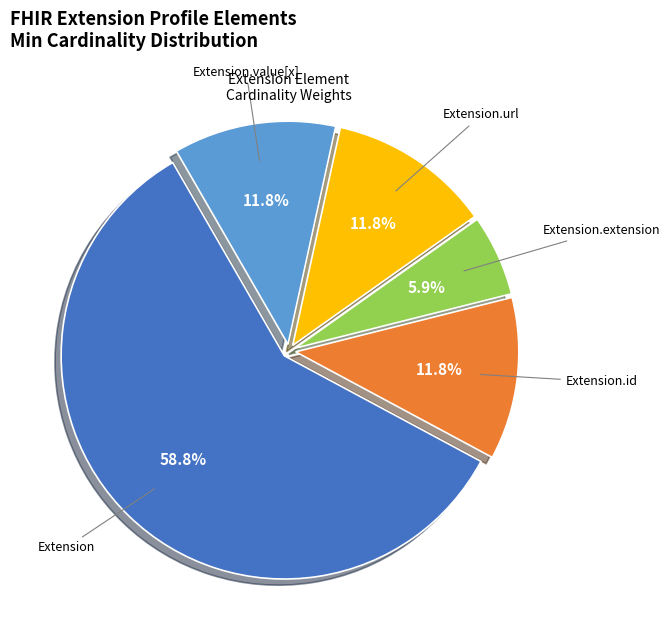

Is there a majority slice in this chart?

Yes